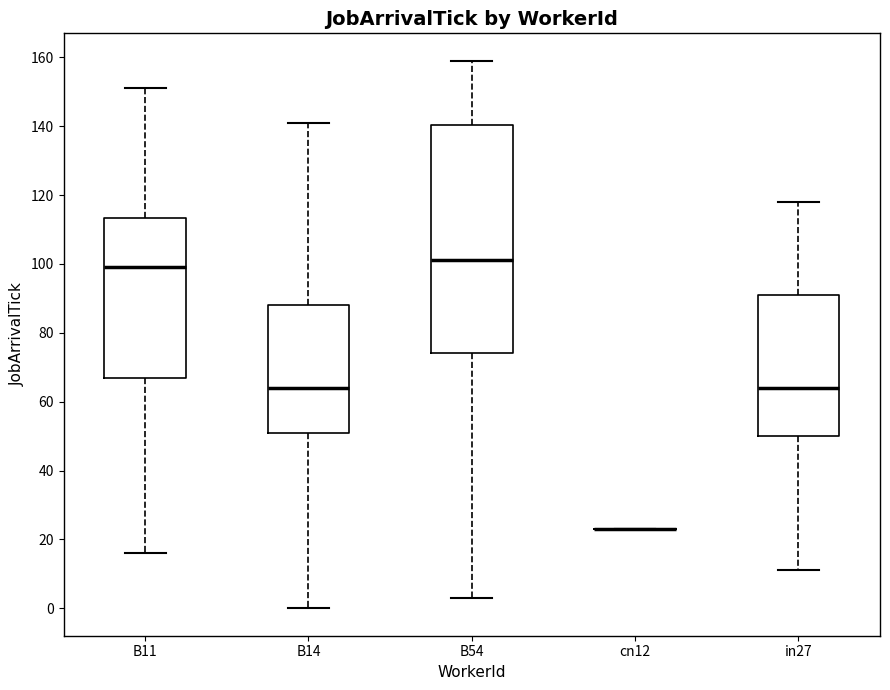

Reading left to right, transcribe this box plot: for each box, give where its median line is, the range the box spans, and where its two whiskers end, as read against the y-axis. The values are not printed on the chart, so give them approximately, as read against the axis.

B11: median 100, box 68 to 114, whiskers 16 to 152
B14: median 64, box 52 to 88, whiskers 0 to 142
B54: median 102, box 74 to 140, whiskers 4 to 160
cn12: box collapsed to a line at 24, whiskers 24 to 24
in27: median 64, box 50 to 92, whiskers 12 to 118